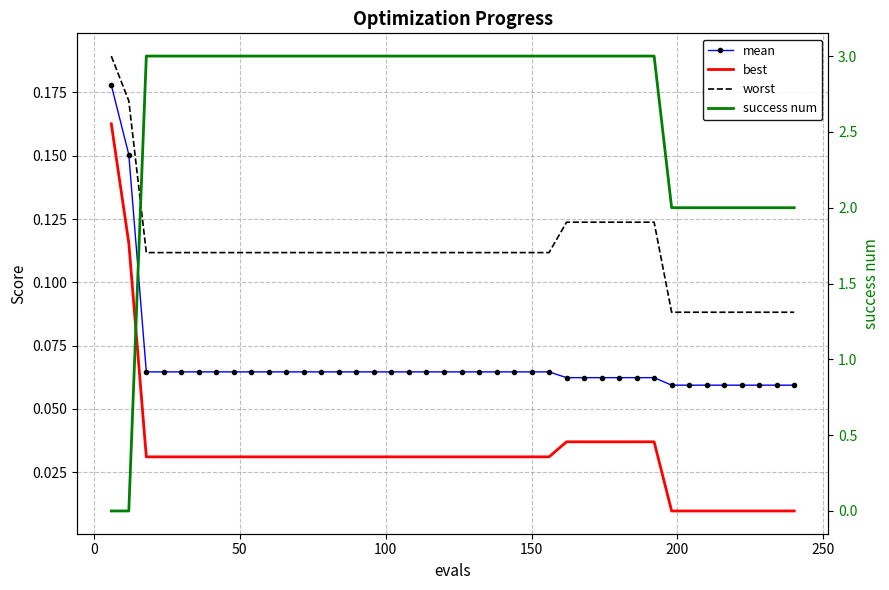

What is the average value of the mean series?

0.1